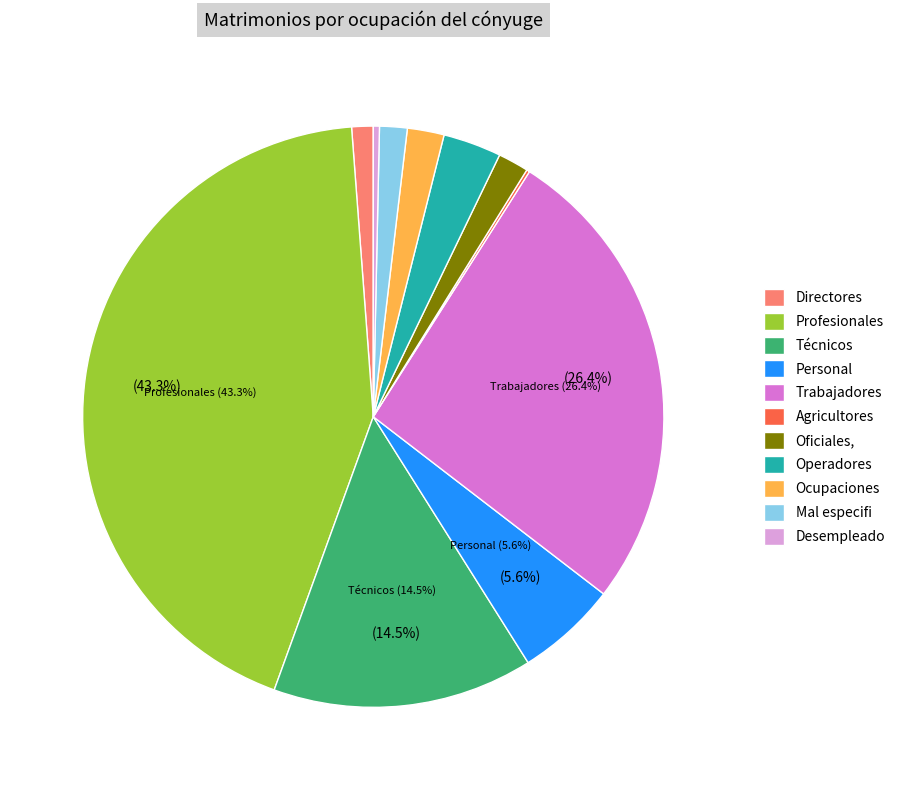

Does Trabajadores represent more than half of the total?

No